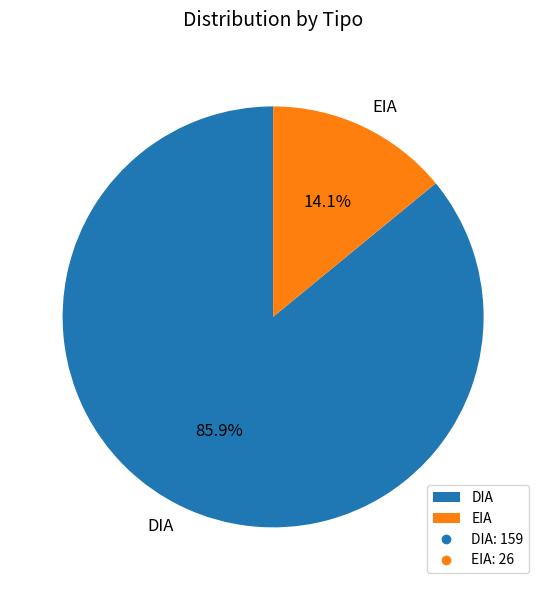

Does EIA represent more than half of the total?

No